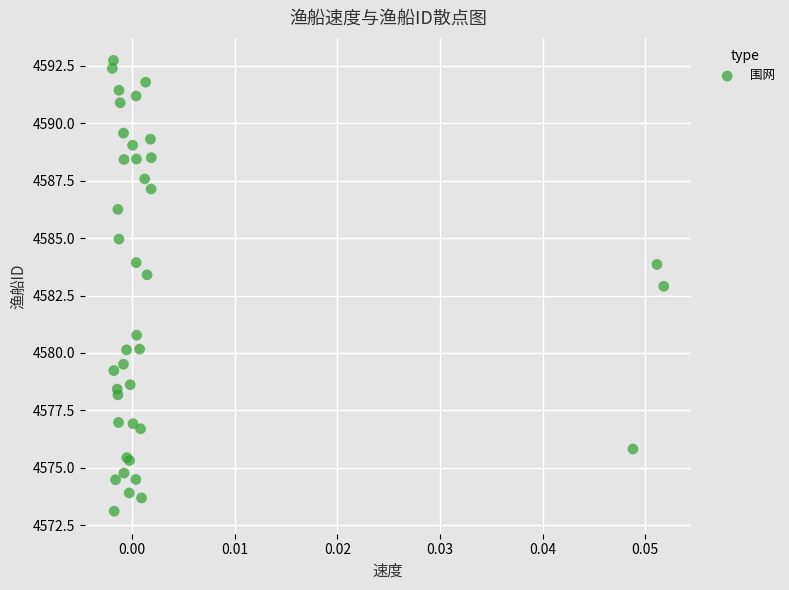

What Y value in the scatter plot is closest to 4582?

4582.9